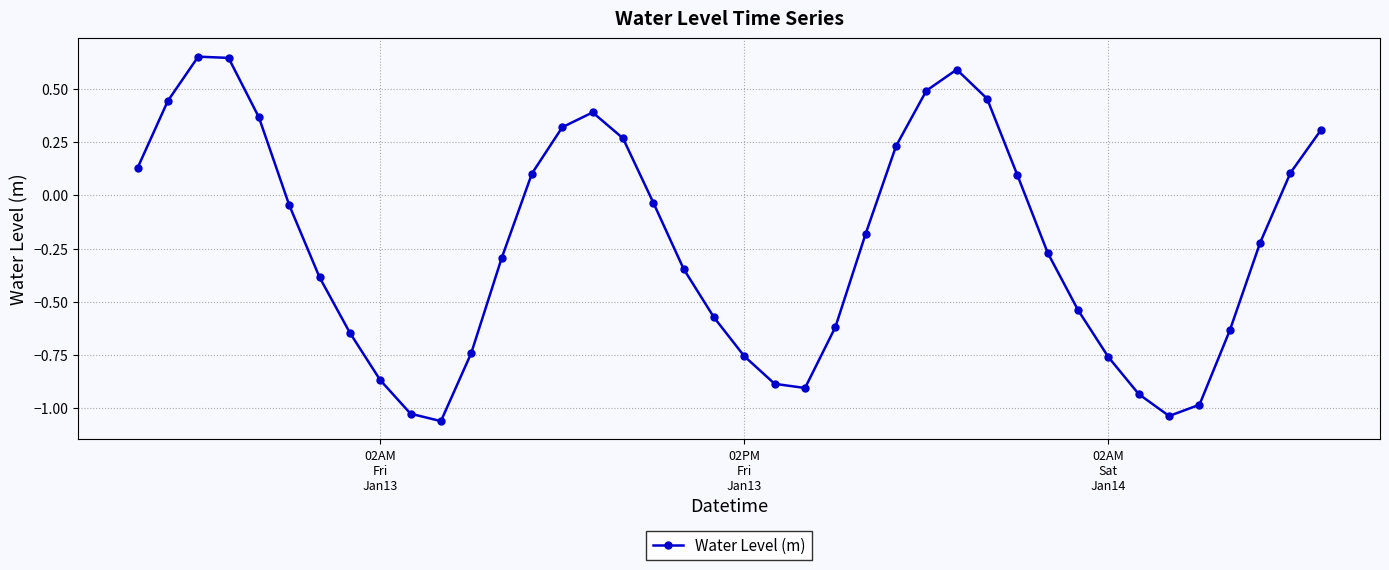

How many values are below 0?

24